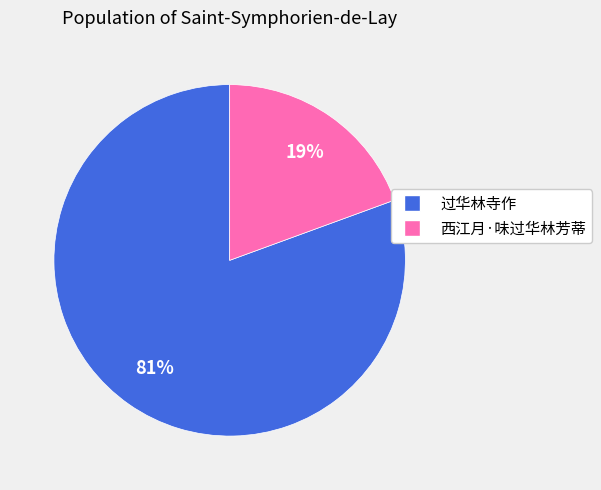

Is it true that 过华林寺作 is 81% of the pie?

True